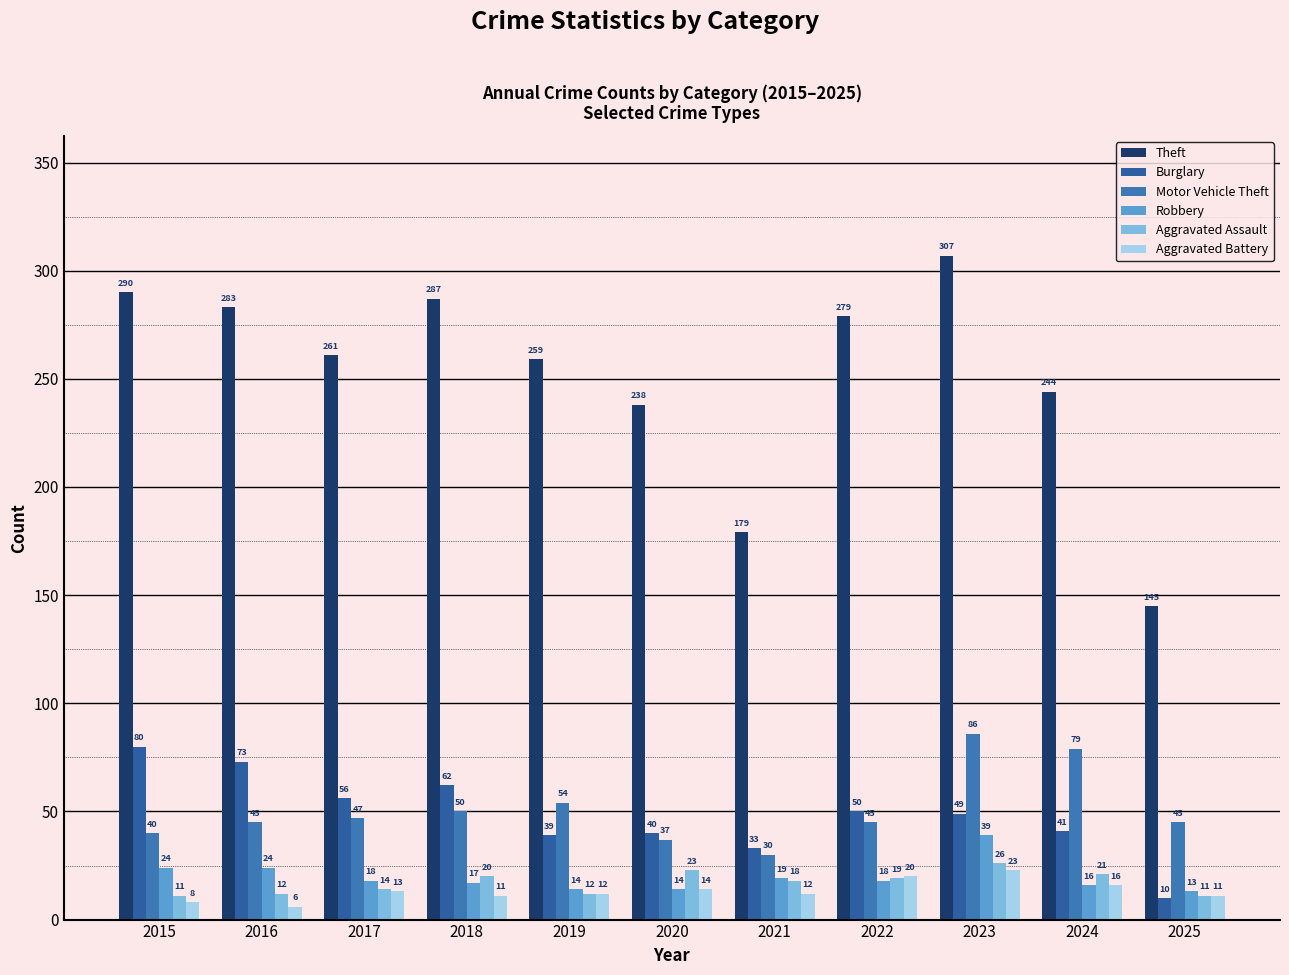

What is the smallest value displayed?

6